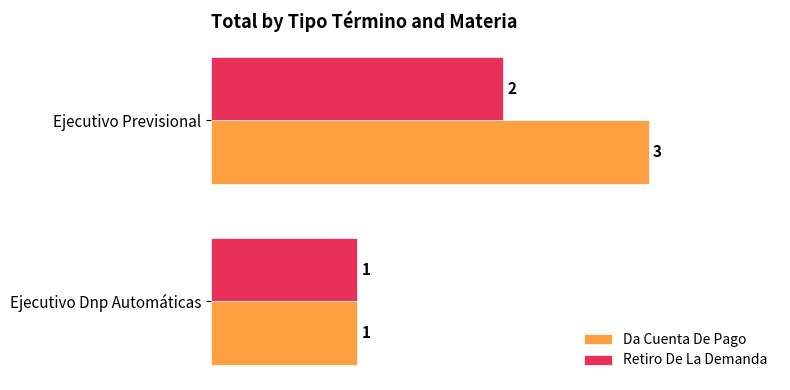

How many categories are shown in the chart?

2